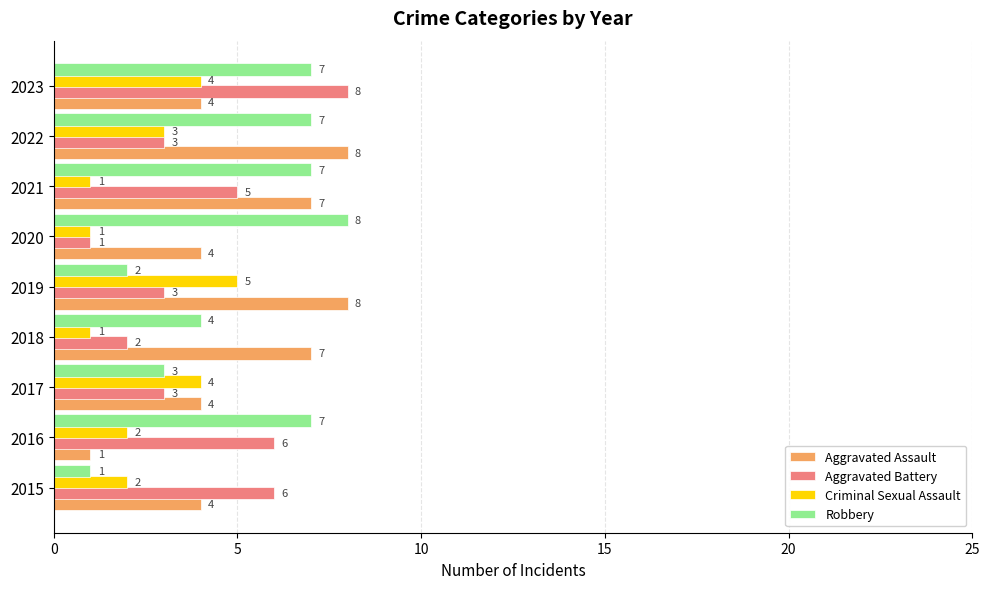

Between 2017 and 2021, which series saw the biggest shift?

Robbery